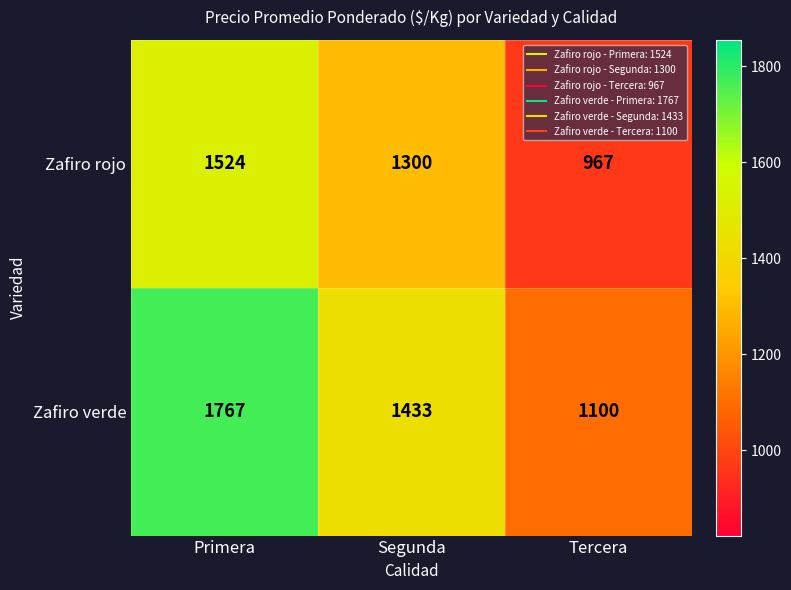

What value does the Zafiro rojo series have at Tercera?

967